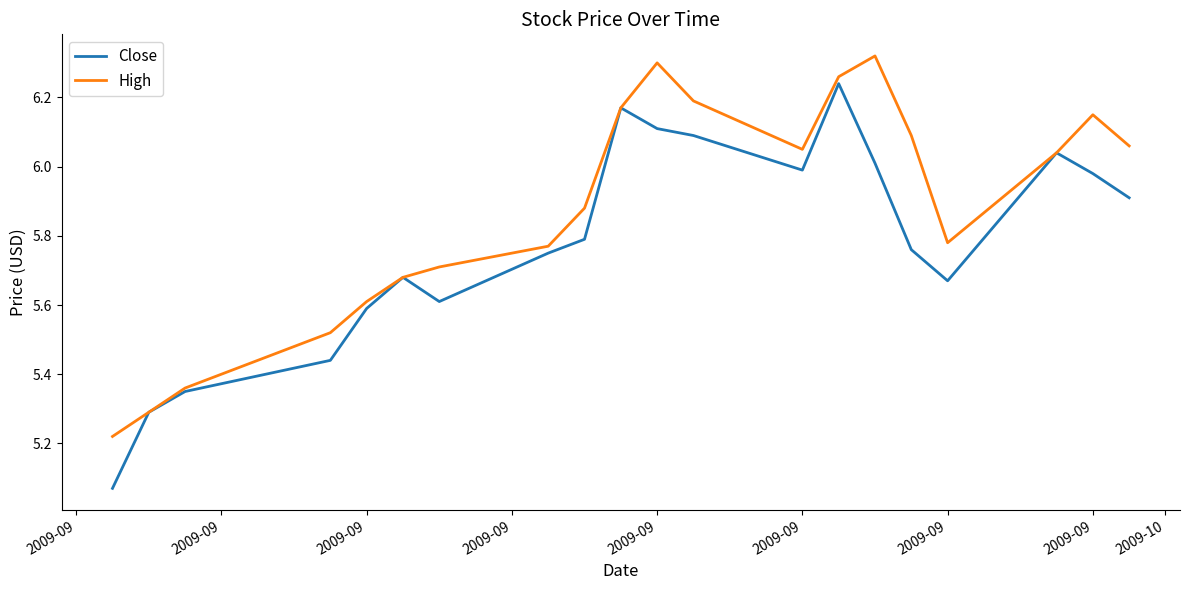

Which series has the largest range (max minus min)?

Close